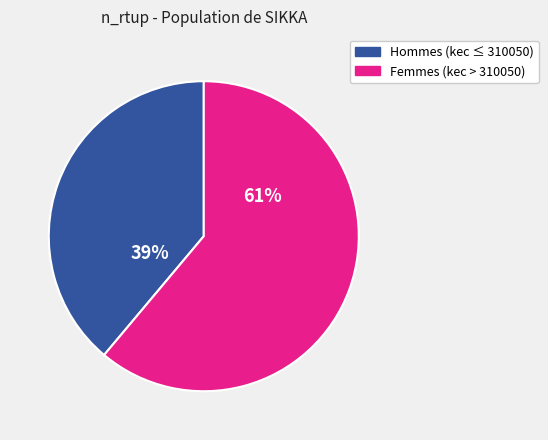

How many slices are in this pie chart?

2